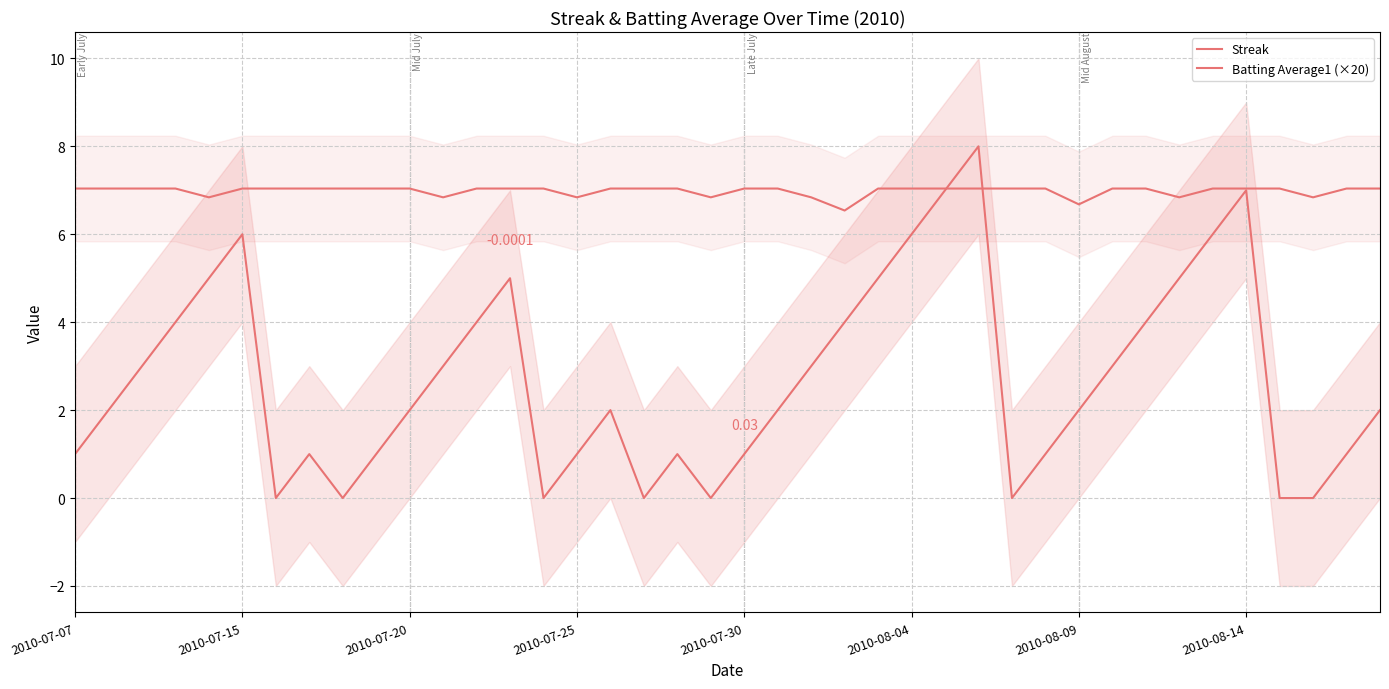

Reading left to right, what are all the values shown in this chart?

Streak: 1.0	2.0	3.0	4.0	5.0	6.0	0.0	1.0	0.0	1.0	2.0	3.0	4.0	5.0	0.0	1.0	2.0	0.0	1.0	0.0	1.0	2.0	3.0	4.0	5.0	6.0	7.0	8.0	0.0	1.0	2.0	3.0	4.0	5.0	6.0	7.0	0.0	0.0	1.0	2.0
Batting Average1 (×20): 7.0	7.0	7.0	7.0	6.8	7.0	7.0	7.0	7.0	7.0	7.0	6.8	7.0	7.0	7.0	6.8	7.0	7.0	7.0	6.8	7.0	7.0	6.8	6.5	7.0	7.0	7.0	7.0	7.0	7.0	6.7	7.0	7.0	6.8	7.0	7.0	7.0	6.8	7.0	7.0